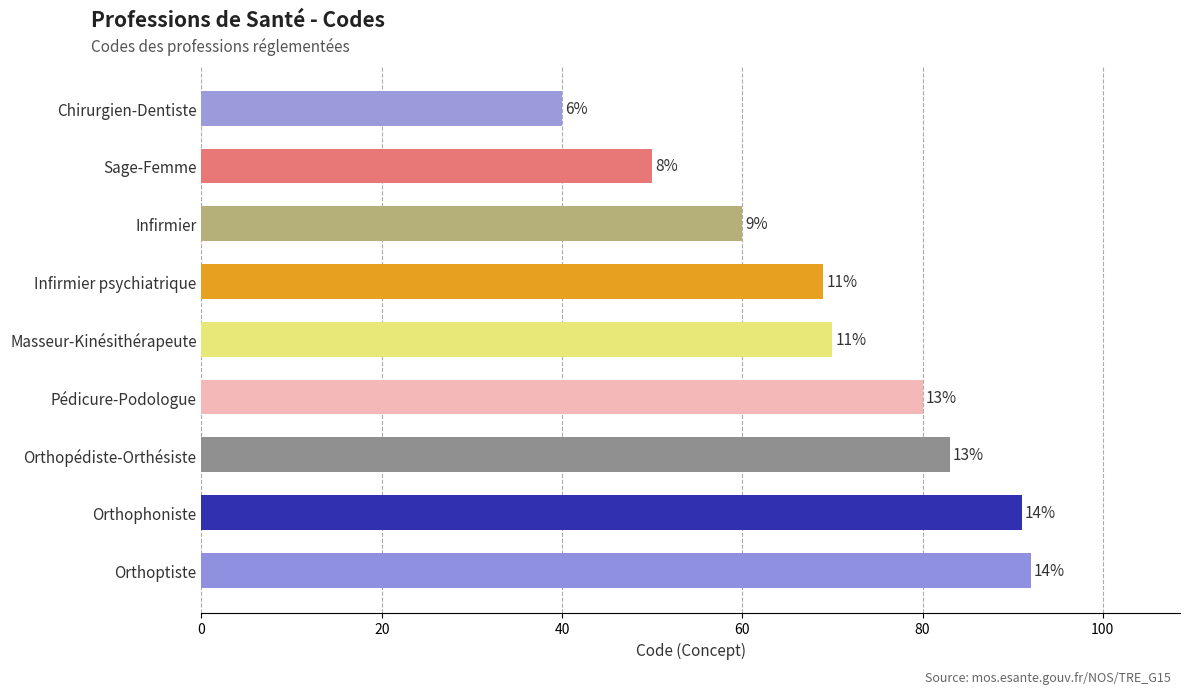

How many bars are there in total?

9